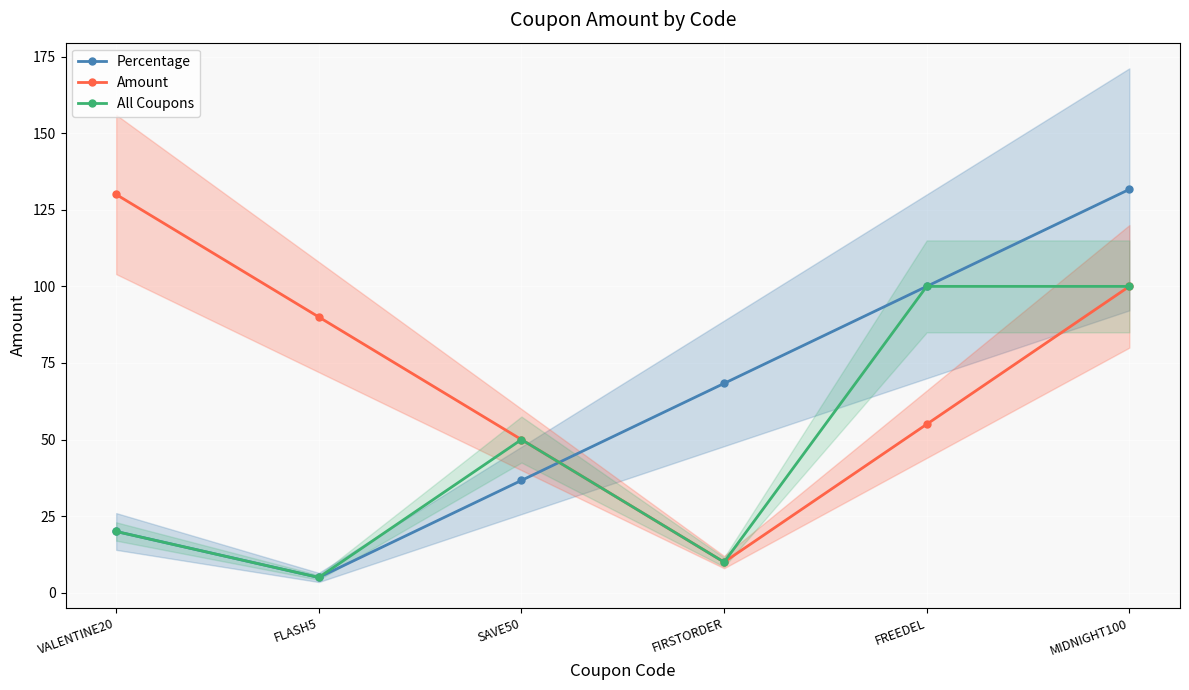

What is the difference between the second highest and second lowest values in the All Coupons series?

90.0